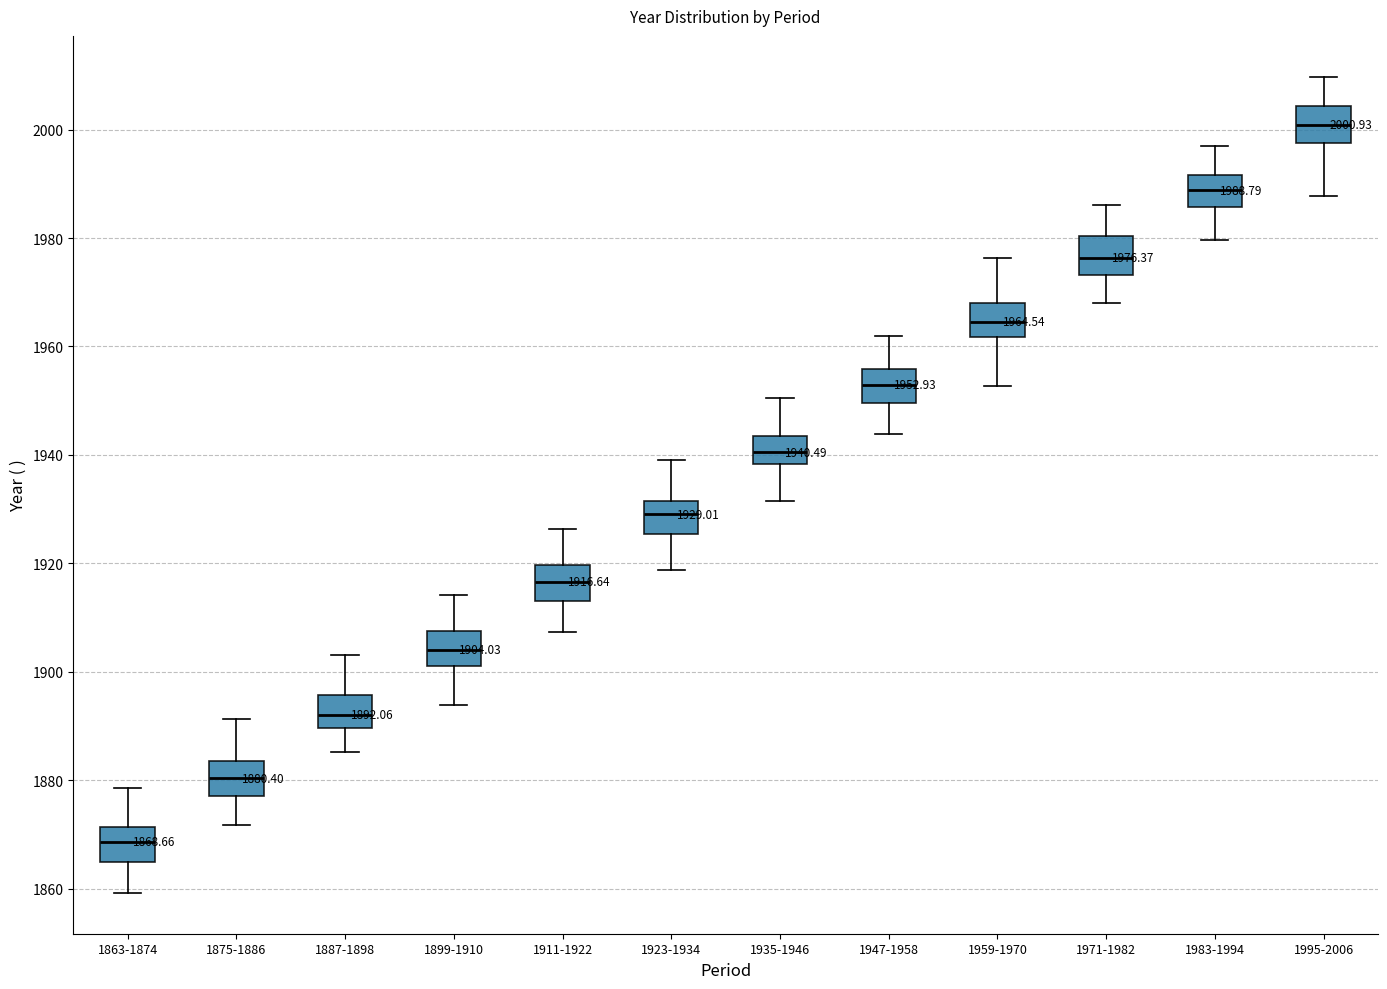

Which box's median line is the highest?

1995-2006